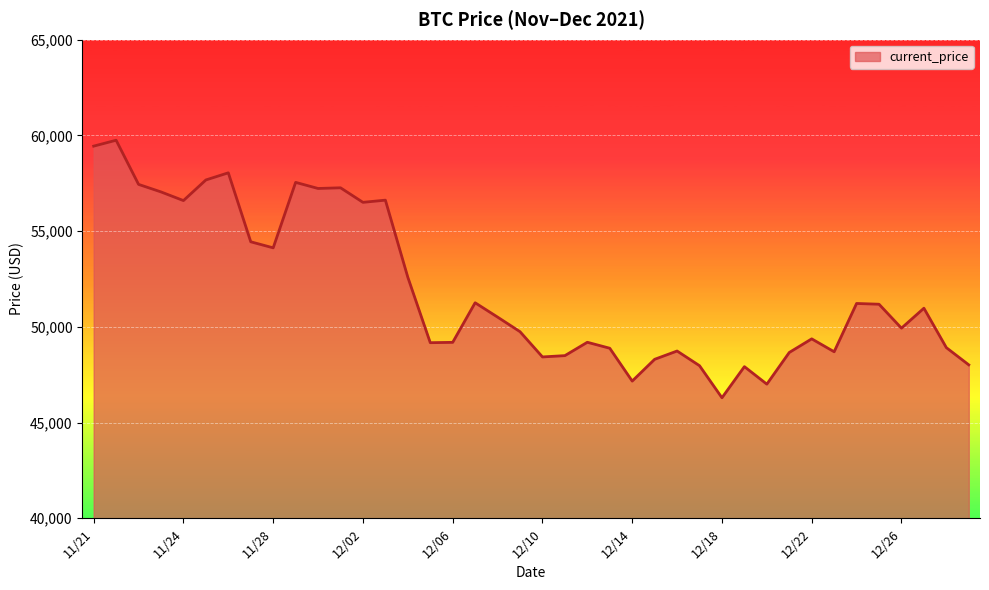

How many series are shown in this chart?

1